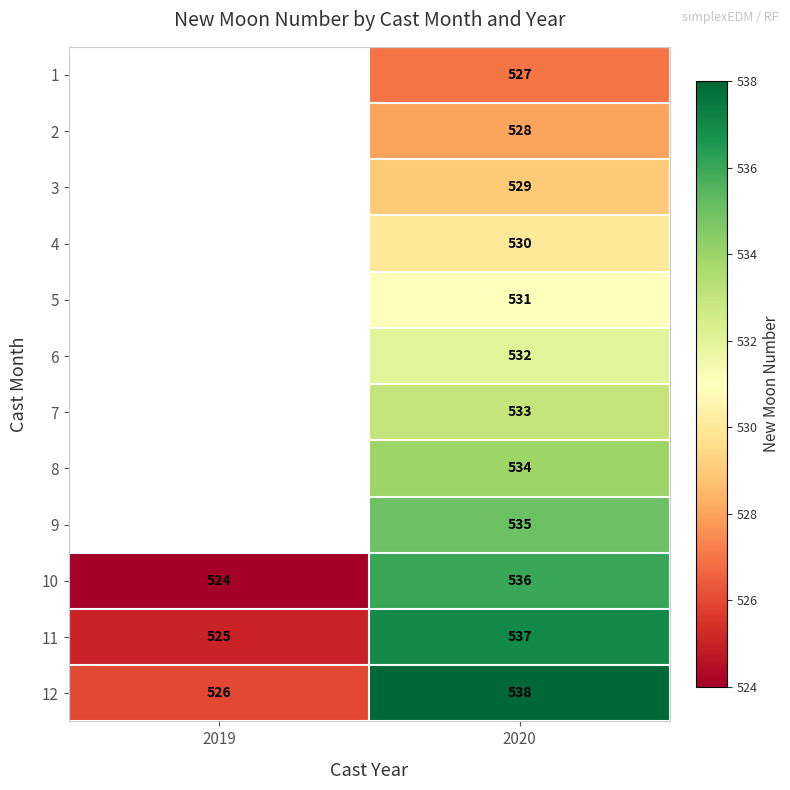

What is the lowest value of the 10 series?

524